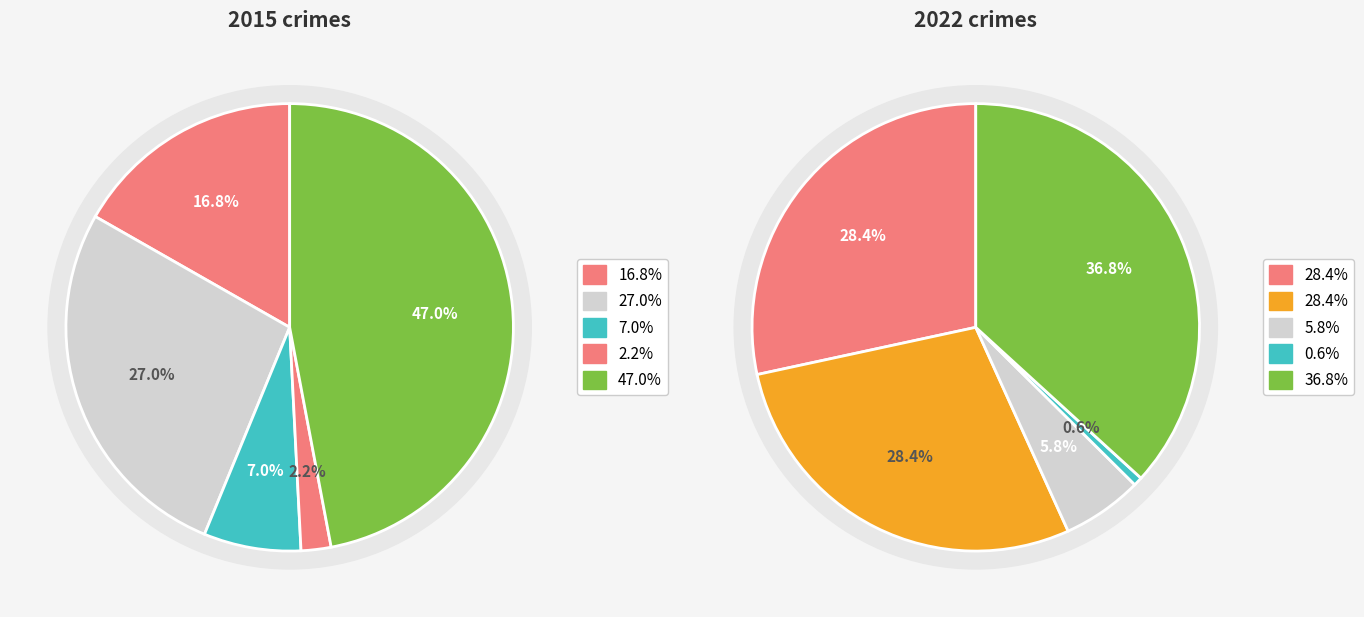

To the nearest percent, what is the difference between the largest and smallest slice percentages?

36%